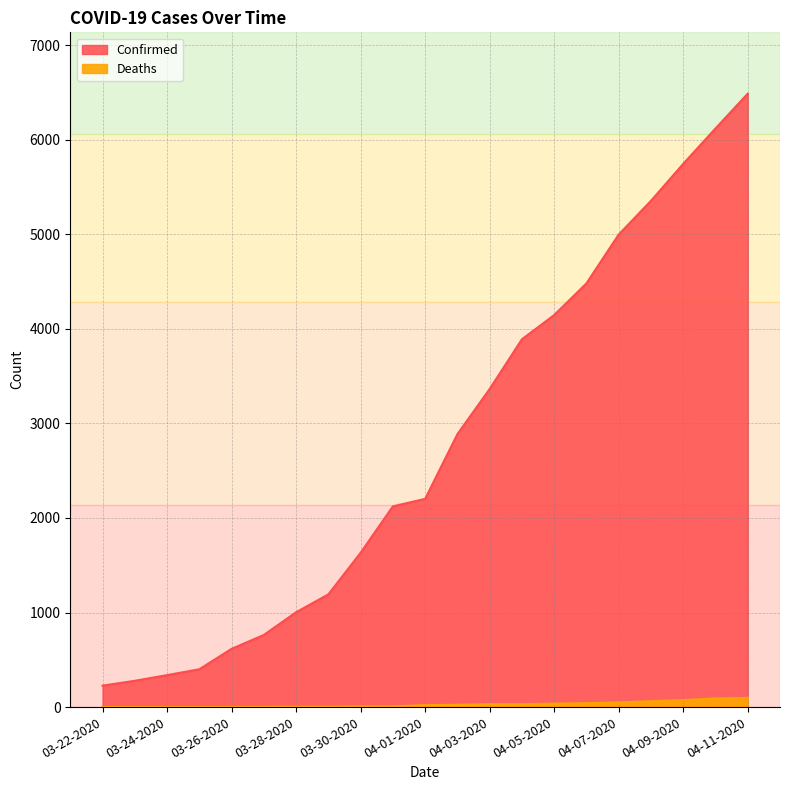

What is the sum of the Deaths values at 04-05-2020 and 03-22-2020?

37